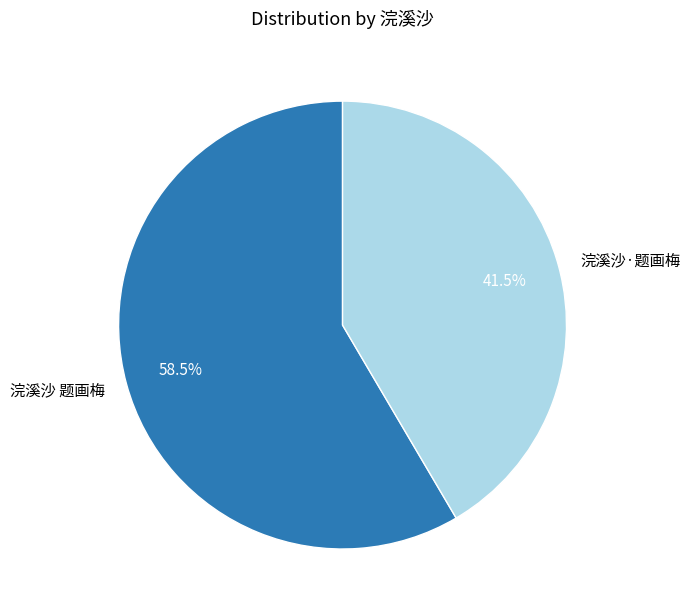

Is the sum of 浣溪沙 题画梅 and 浣溪沙·题画梅 greater than half?

Yes